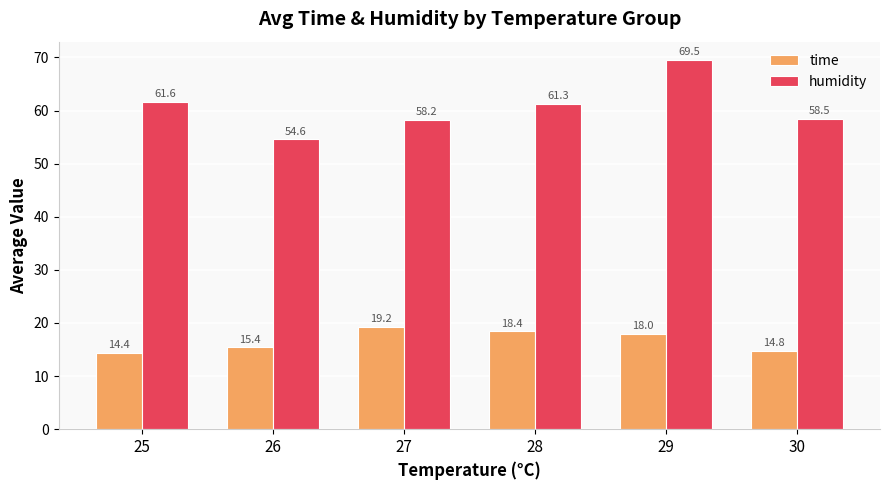

True or false: time has a value of 19.2 at 27.

True